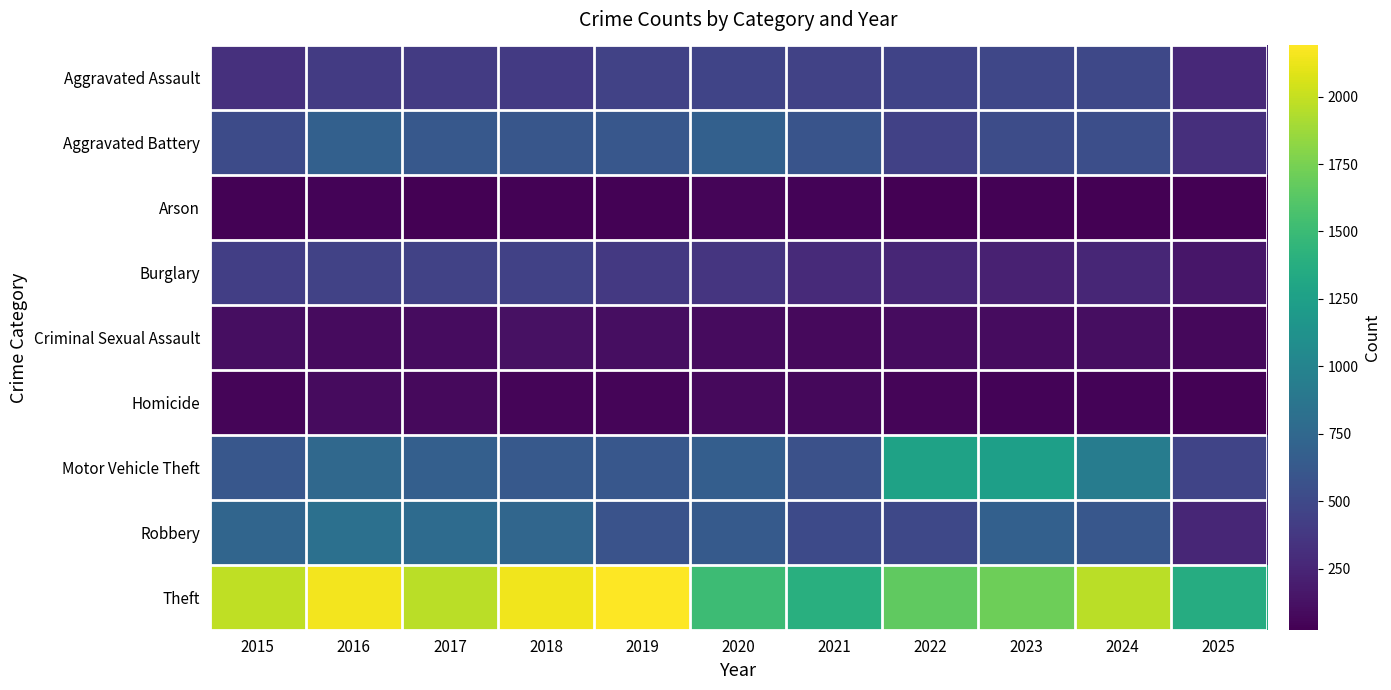

What is the minimum value shown in the chart?

23